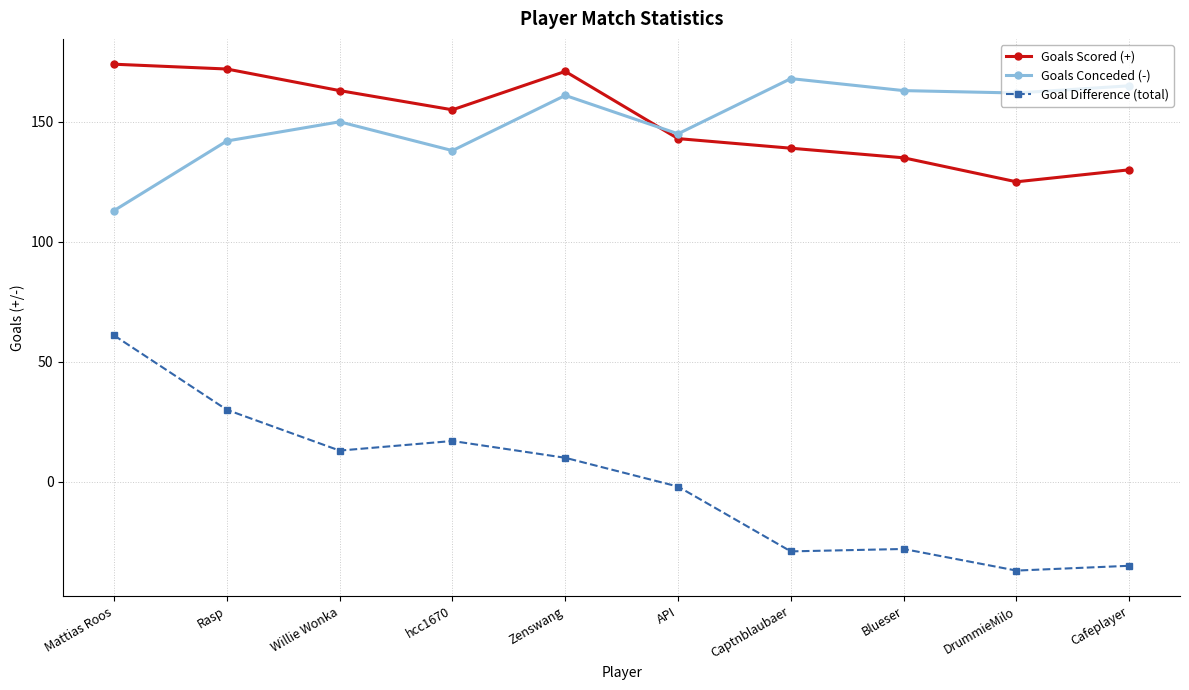

The value of Goal Difference (total) at hcc1670 is 17. True or false?

True